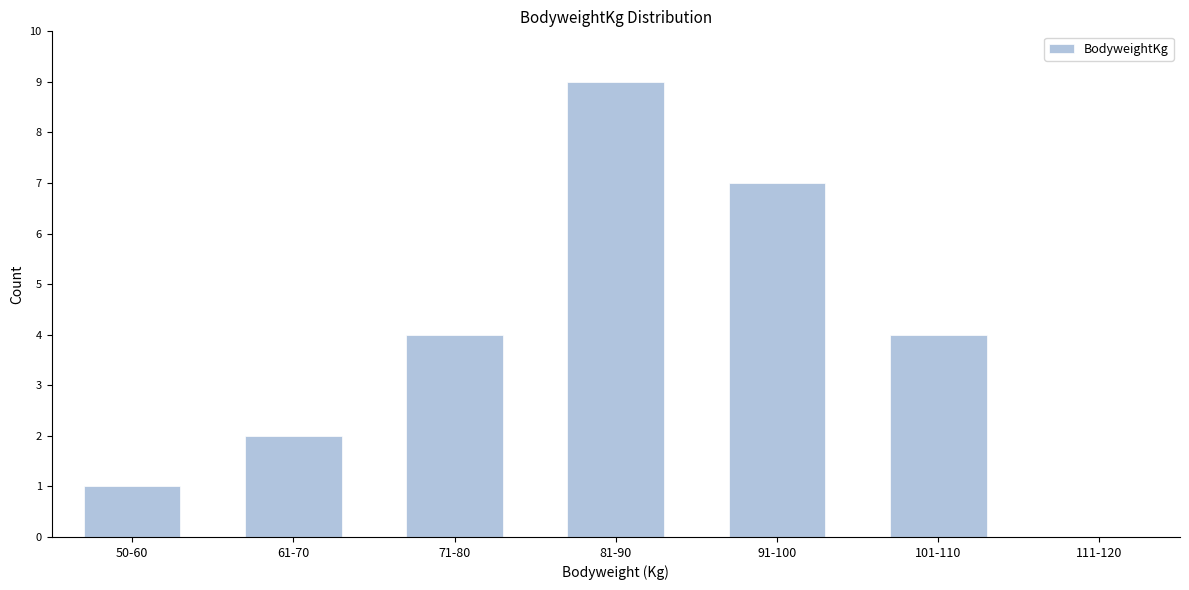

Reading left to right, transcribe all the data shown in this chart.

50-60=1	61-70=2	71-80=4	81-90=9	91-100=7	101-110=4	111-120=0